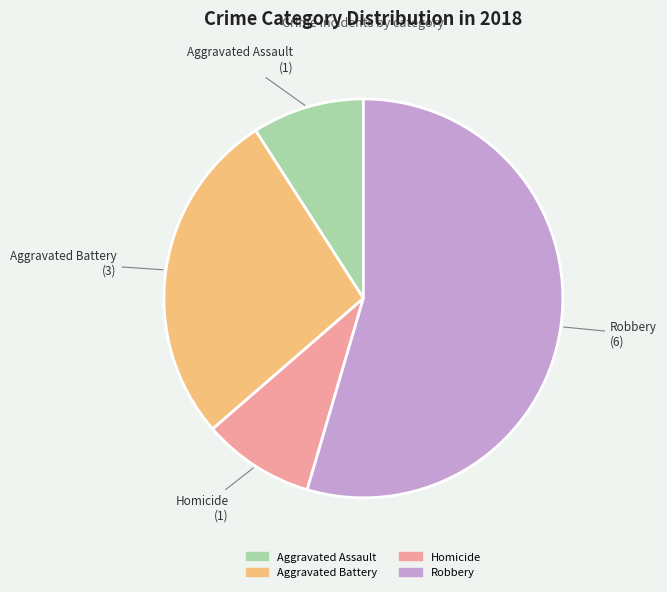

Does any single category account for the majority?

Yes